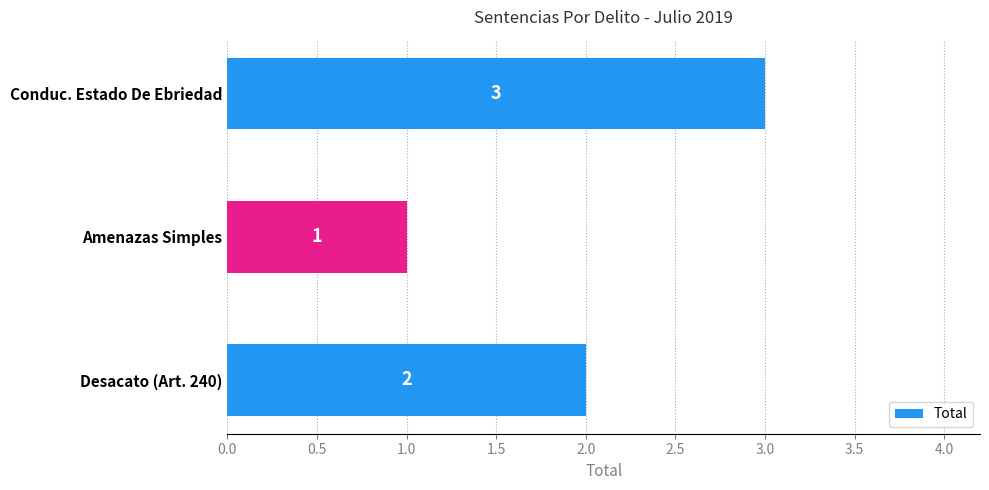

What is the average value?

2